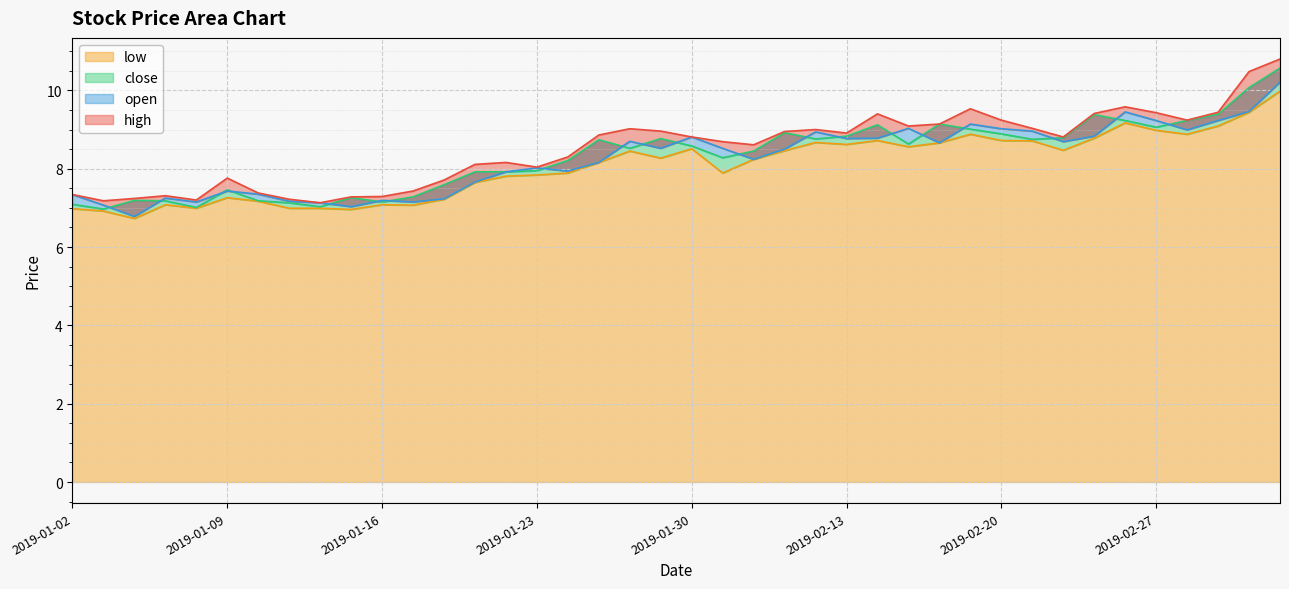

Is the value of close at 2019-02-26 greater than the value of low at 2019-01-14?

Yes